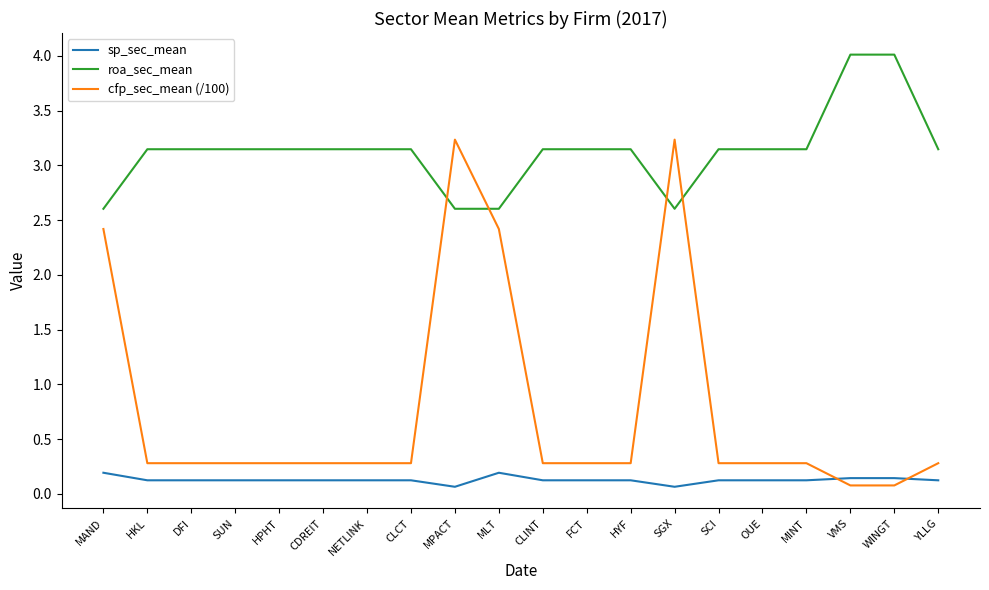

Which series has the widest spread of values?

cfp_sec_mean (/100)